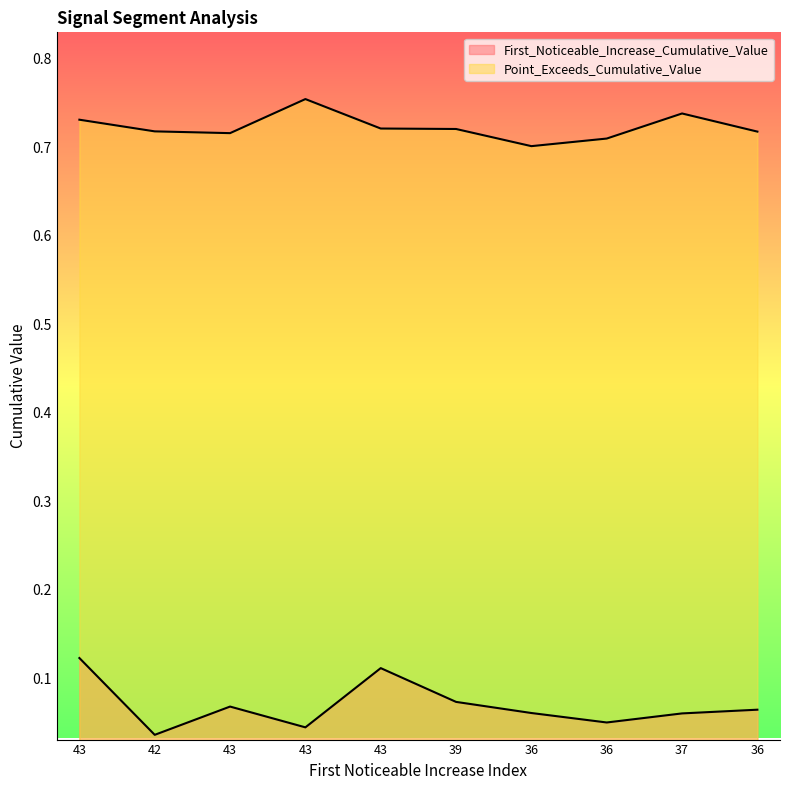

List the labels in order of First_Noticeable_Increase_Cumulative_Value value, smallest first.

42, 43, 36, 37, 36, 36, 43, 39, 43, 43